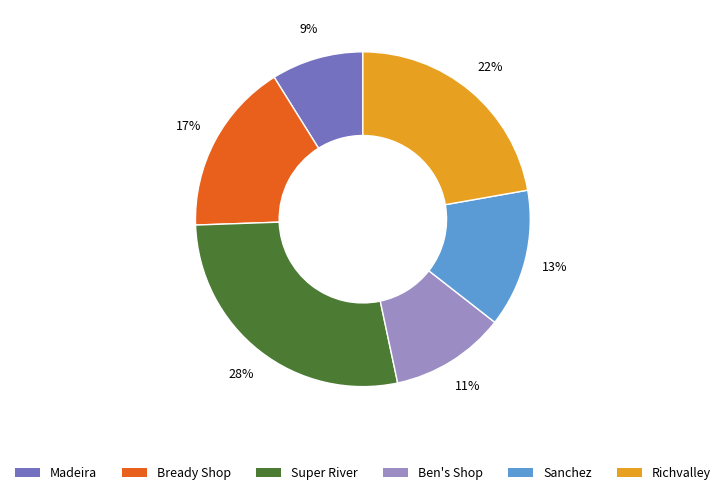

Is there a majority slice in this chart?

No